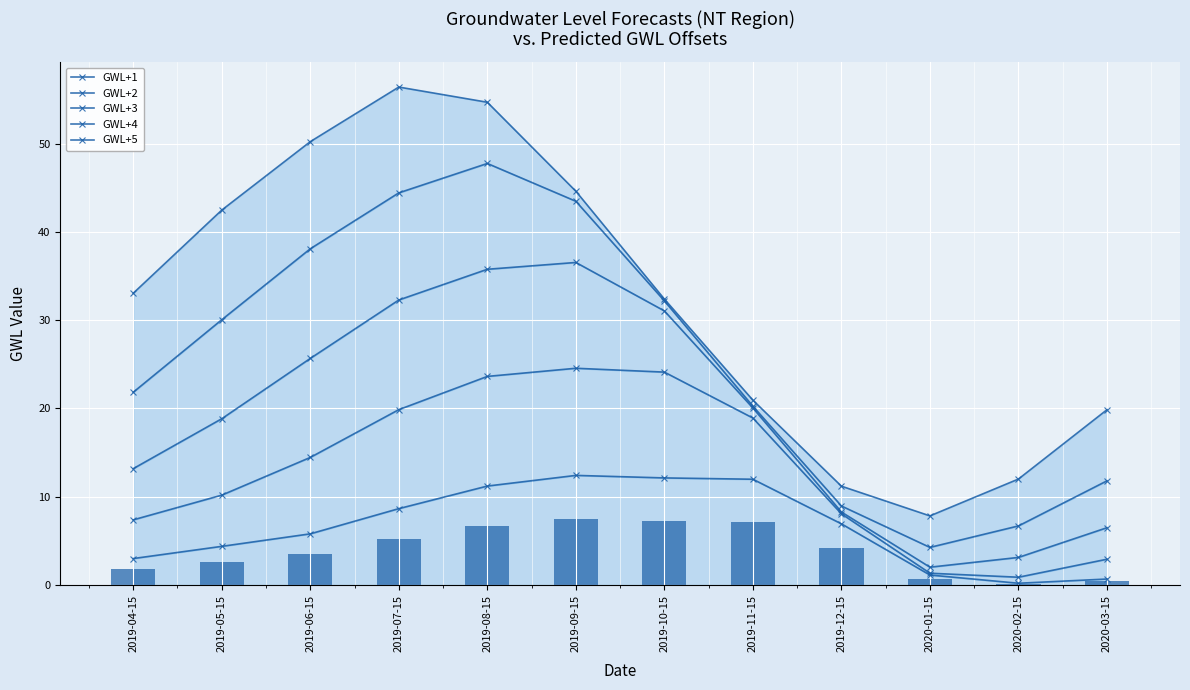

What is the label of the 5th bar from the right?

2019-11-15